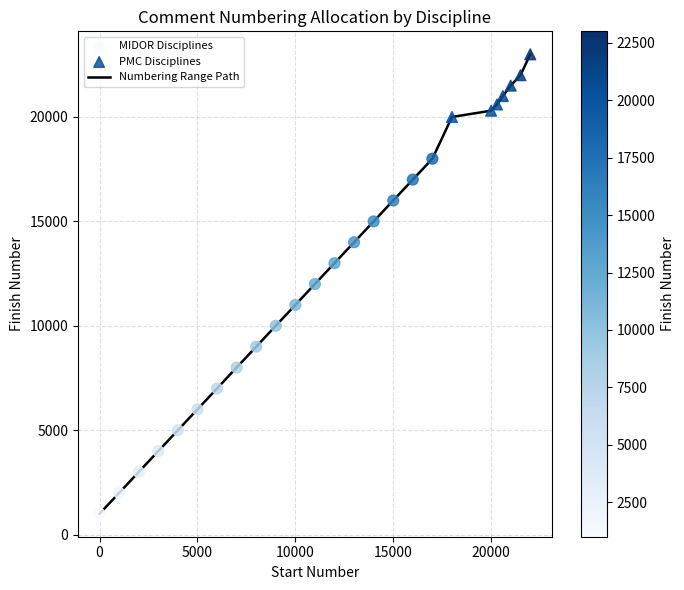

What is the difference between the maximum and minimum values?

22000